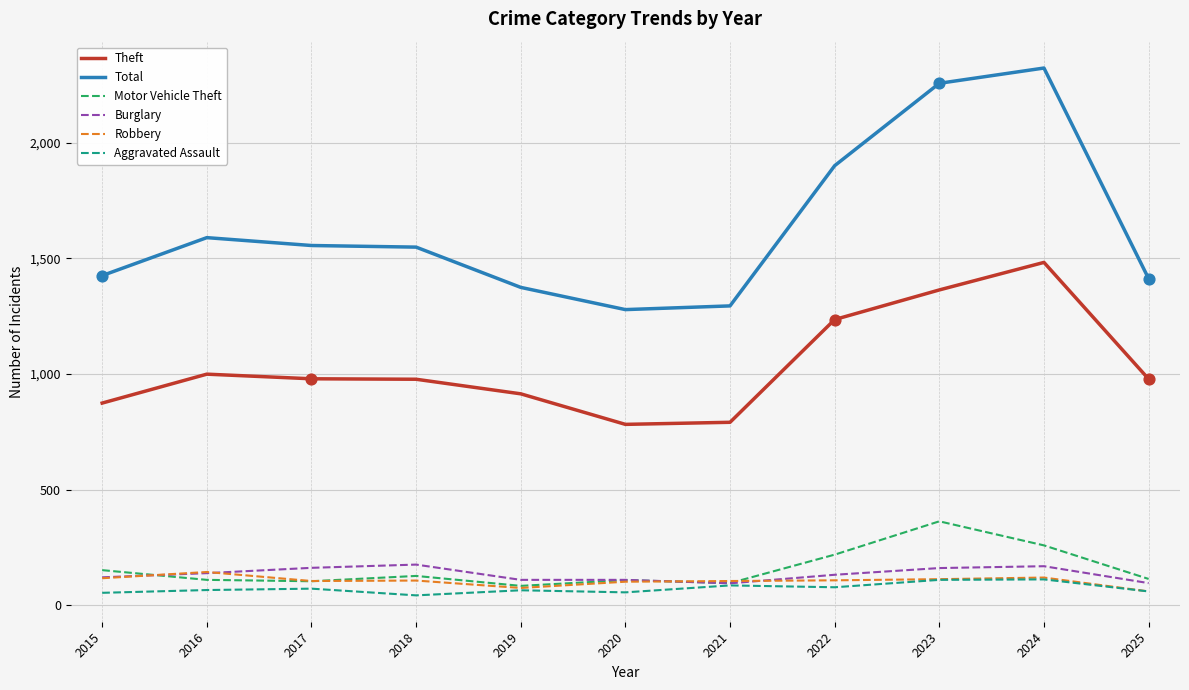

What is the total value across all series at 2022?

3672